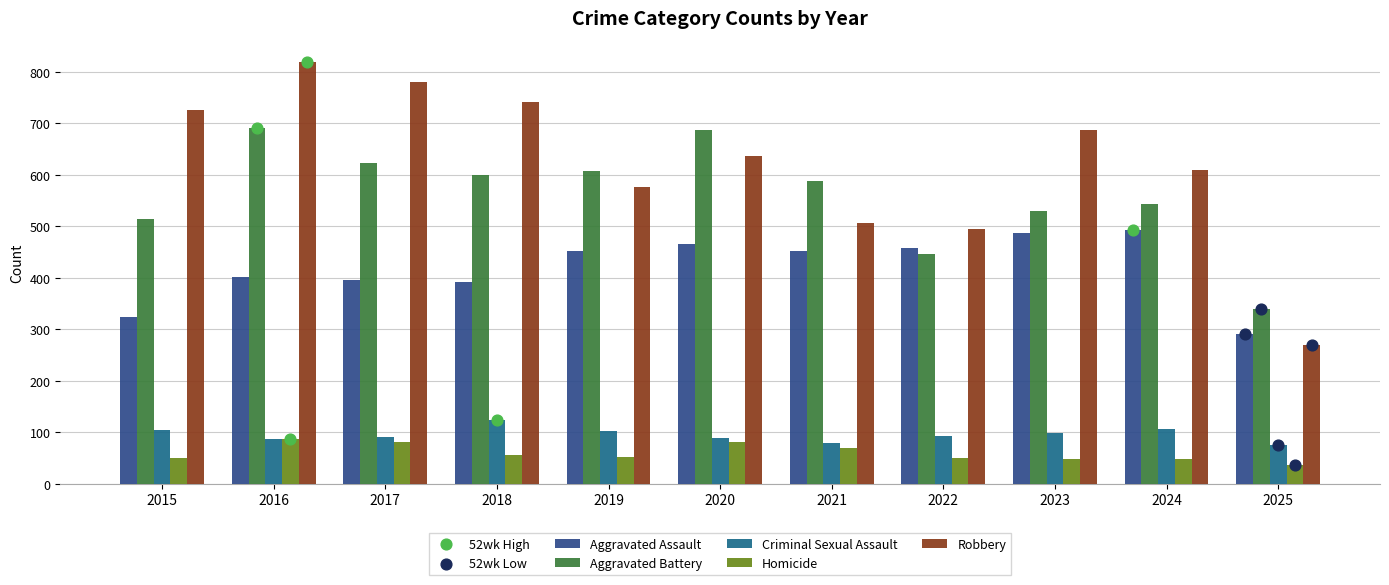

Which series has the largest total across all categories?

Robbery